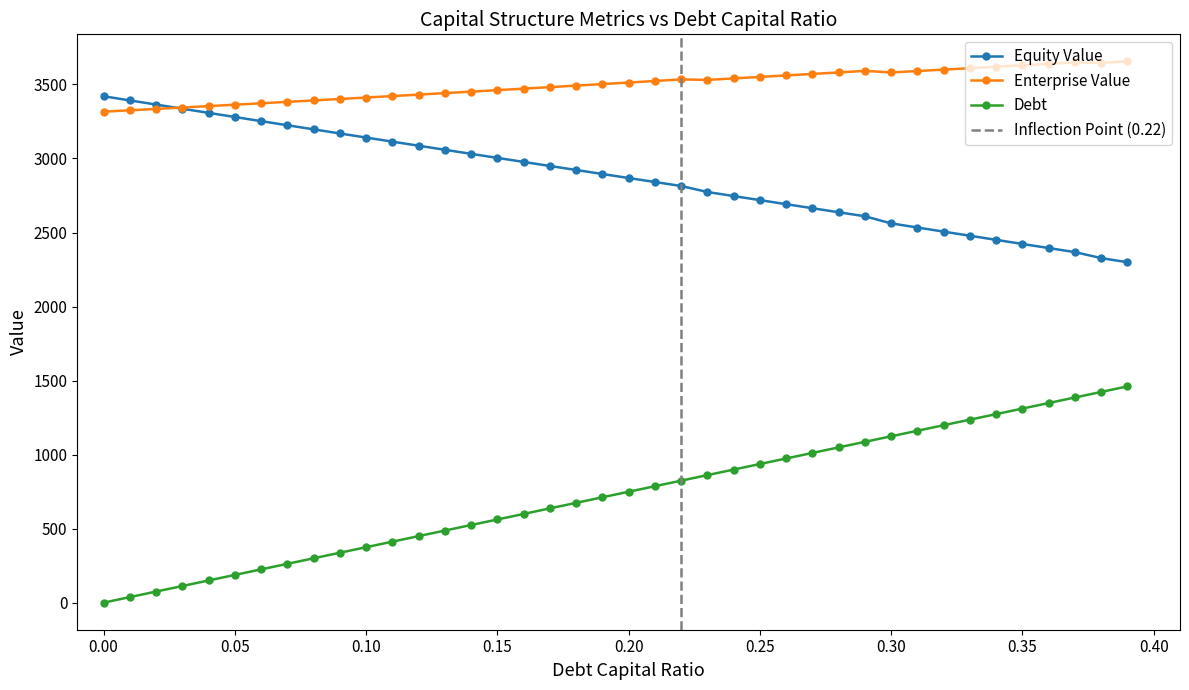

At how many categories does at least one series exceed 507?

40